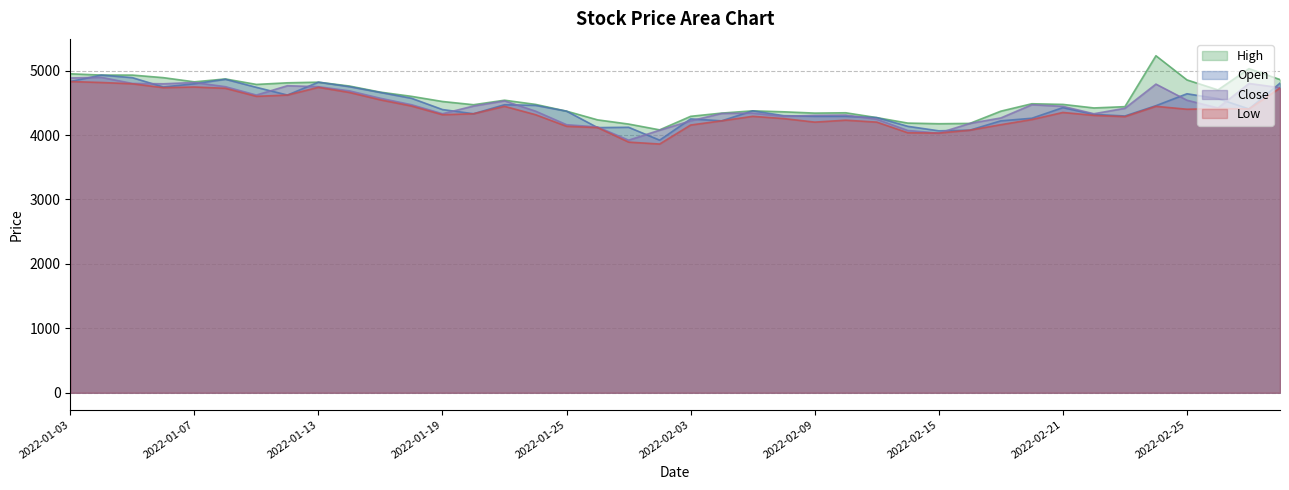

At how many categories does at least one series exceed 4120?

39